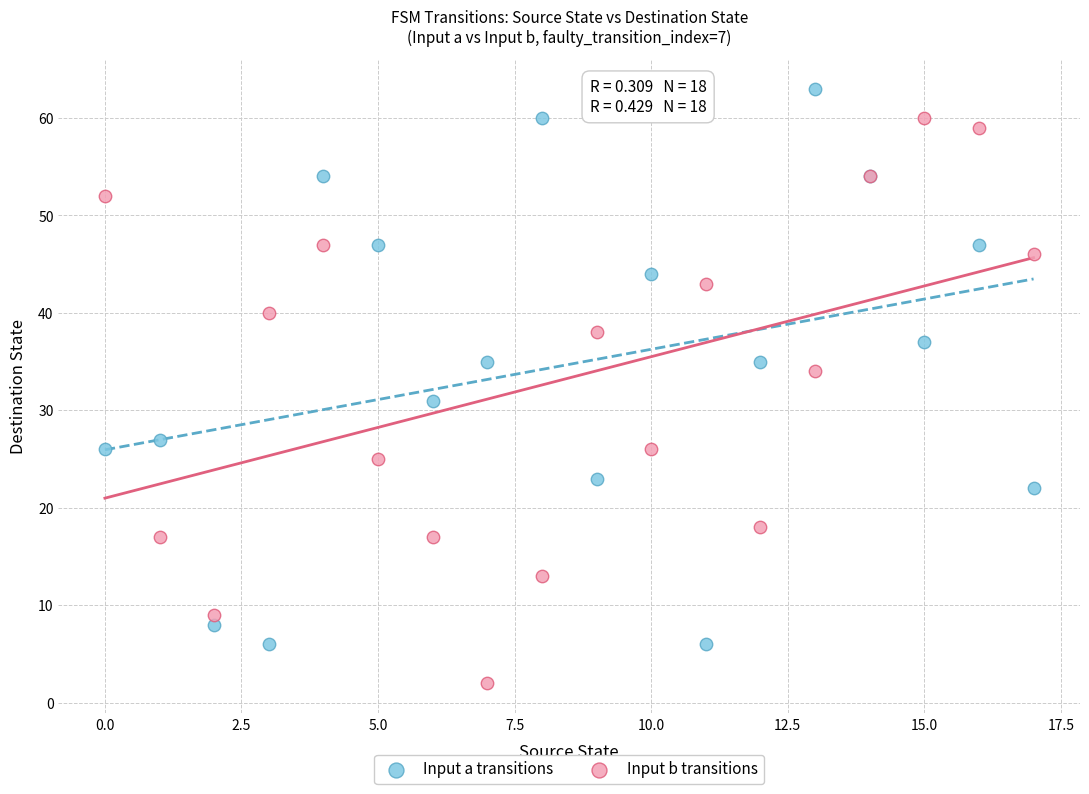

What are all the series names shown in the legend?

Input a transitions, Input b transitions